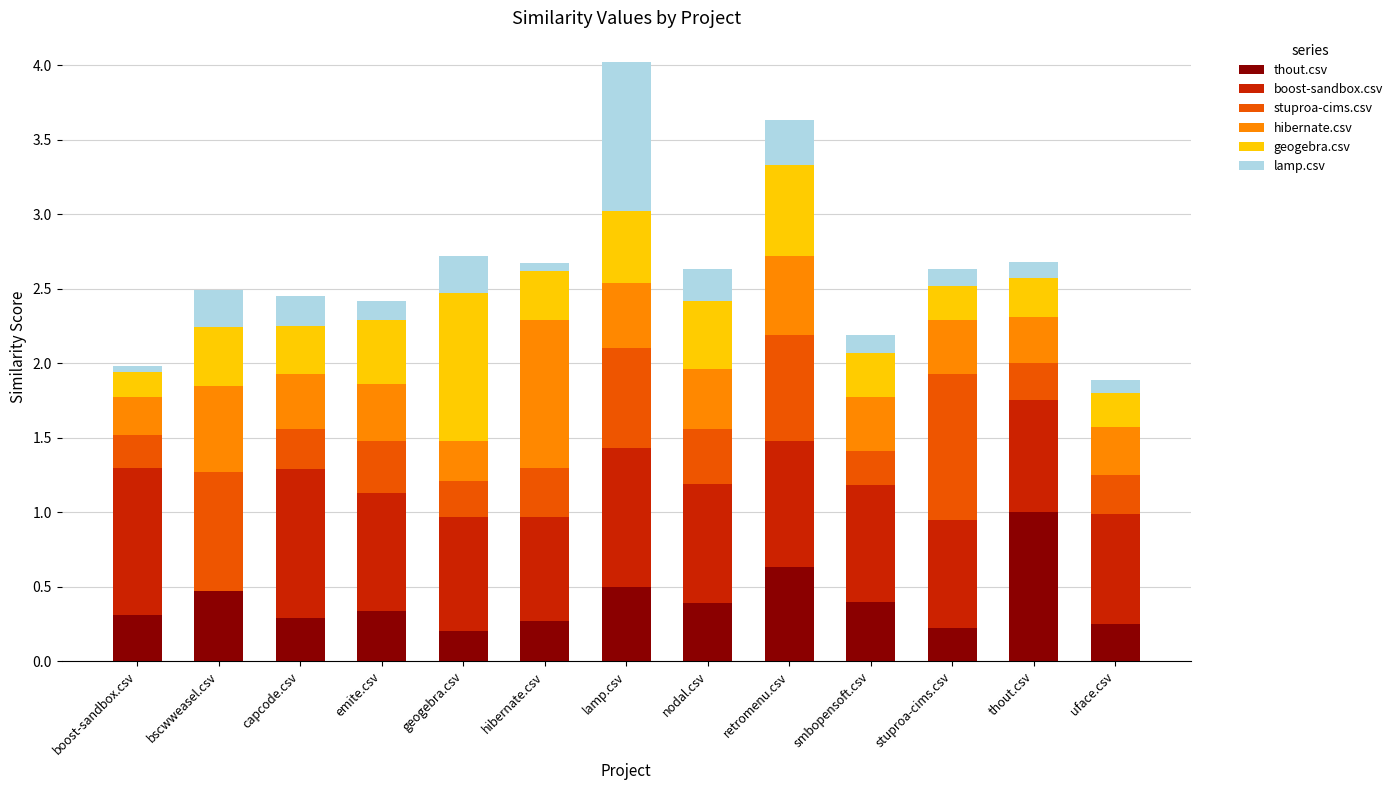

What is the total value across all series at lamp.csv?

4.0